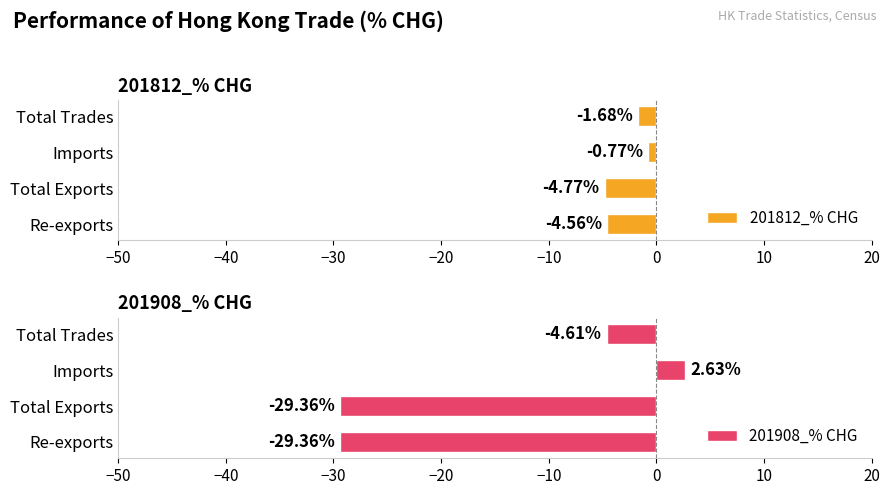

What are all the series names shown in the legend?

201812_% CHG, 201908_% CHG